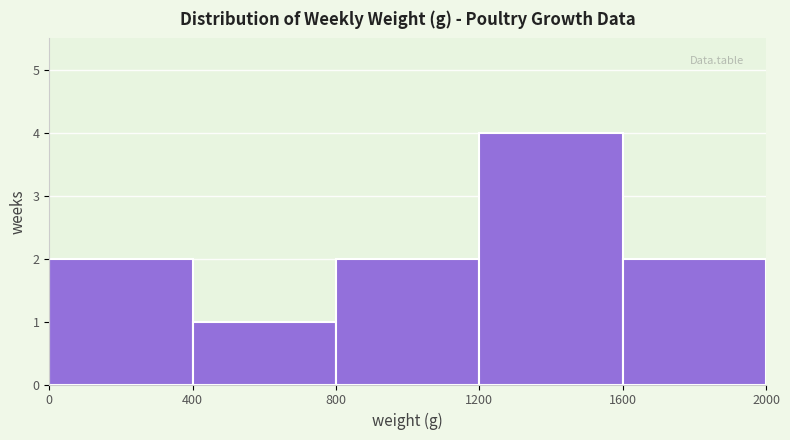

Reading left to right, transcribe this chart: for each bar, give the range it covers on the x-axis and its height. The values are not printed on the chart, so give them approximately, as read against the axis.

0 to 400: 2
400 to 800: 1
800 to 1200: 2
1200 to 1600: 4
1600 to 2000: 2